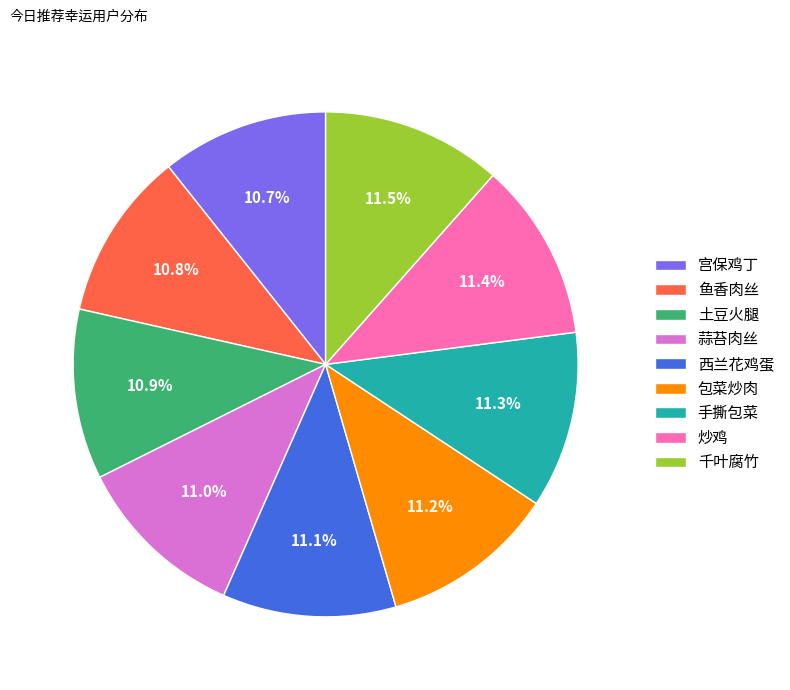

To the nearest percent, what percentage of the pie is 鱼香肉丝?

11%